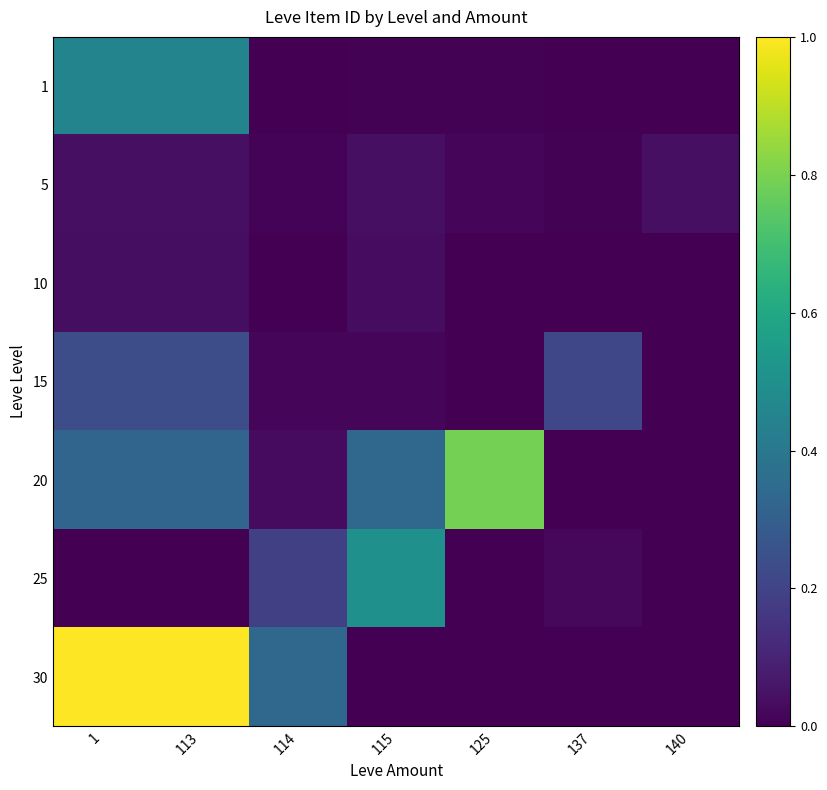

Between 114 and 140, which series saw the biggest shift?

30